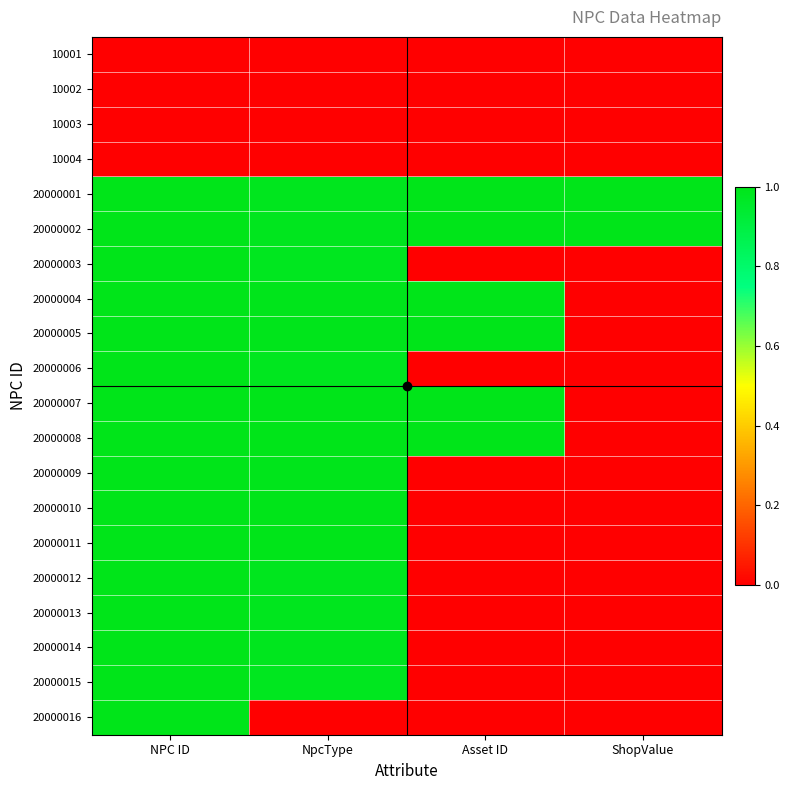

Reading left to right, list all the values displayed in this chart.

10001: NPC ID=0.0	NpcType=0.0	Asset ID=0.0	ShopValue=0.0
10002: NPC ID=0.0	NpcType=0.0	Asset ID=0.0	ShopValue=0.0
10003: NPC ID=0.0	NpcType=0.0	Asset ID=0.0	ShopValue=0.0
10004: NPC ID=0.0	NpcType=0.0	Asset ID=0.0	ShopValue=0.0
20000001: NPC ID=1.0	NpcType=1.0	Asset ID=1.0	ShopValue=1.0
20000002: NPC ID=1.0	NpcType=1.0	Asset ID=1.0	ShopValue=1.0
20000003: NPC ID=1.0	NpcType=1.0	Asset ID=0.0	ShopValue=0.0
20000004: NPC ID=1.0	NpcType=1.0	Asset ID=1.0	ShopValue=0.0
20000005: NPC ID=1.0	NpcType=1.0	Asset ID=1.0	ShopValue=0.0
20000006: NPC ID=1.0	NpcType=1.0	Asset ID=0.0	ShopValue=0.0
20000007: NPC ID=1.0	NpcType=1.0	Asset ID=1.0	ShopValue=0.0
20000008: NPC ID=1.0	NpcType=1.0	Asset ID=1.0	ShopValue=0.0
20000009: NPC ID=1.0	NpcType=1.0	Asset ID=0.0	ShopValue=0.0
20000010: NPC ID=1.0	NpcType=1.0	Asset ID=0.0	ShopValue=0.0
20000011: NPC ID=1.0	NpcType=1.0	Asset ID=0.0	ShopValue=0.0
20000012: NPC ID=1.0	NpcType=1.0	Asset ID=0.0	ShopValue=0.0
20000013: NPC ID=1.0	NpcType=1.0	Asset ID=0.0	ShopValue=0.0
20000014: NPC ID=1.0	NpcType=1.0	Asset ID=0.0	ShopValue=0.0
20000015: NPC ID=1.0	NpcType=1.0	Asset ID=0.0	ShopValue=0.0
20000016: NPC ID=1.0	NpcType=0.0	Asset ID=0.0	ShopValue=0.0